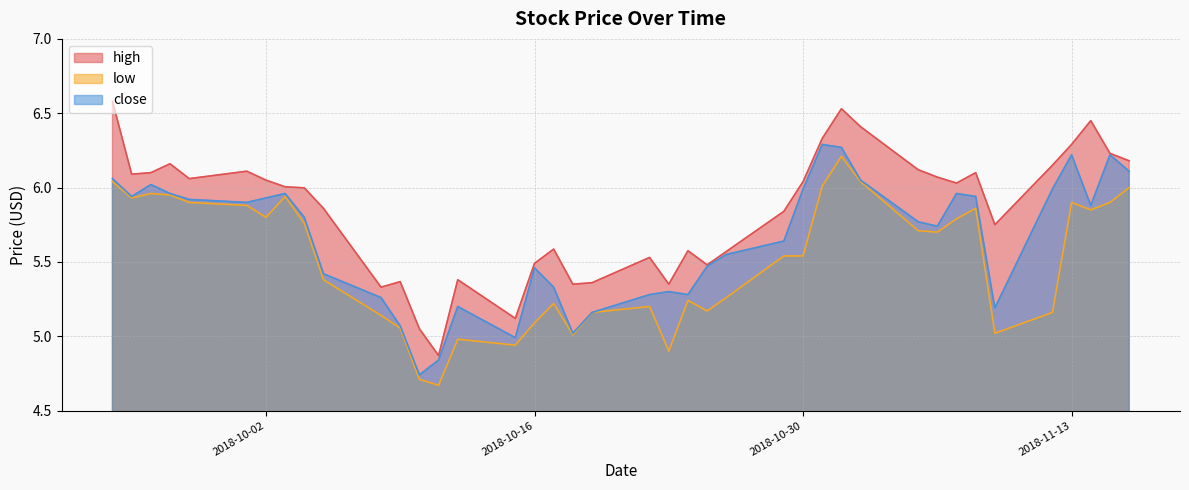

What is the sum of the low values at 2018-11-09 and 2018-10-26?

10.3